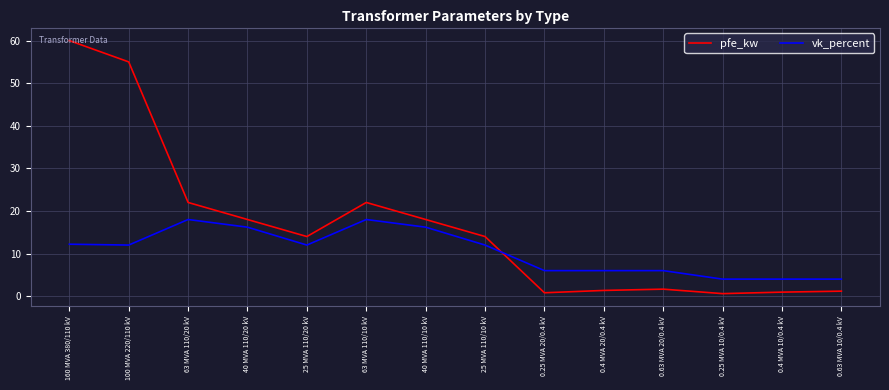

True or false: pfe_kw has a value of 1.6 at 0.63 MVA 20/0.4 kV.

True